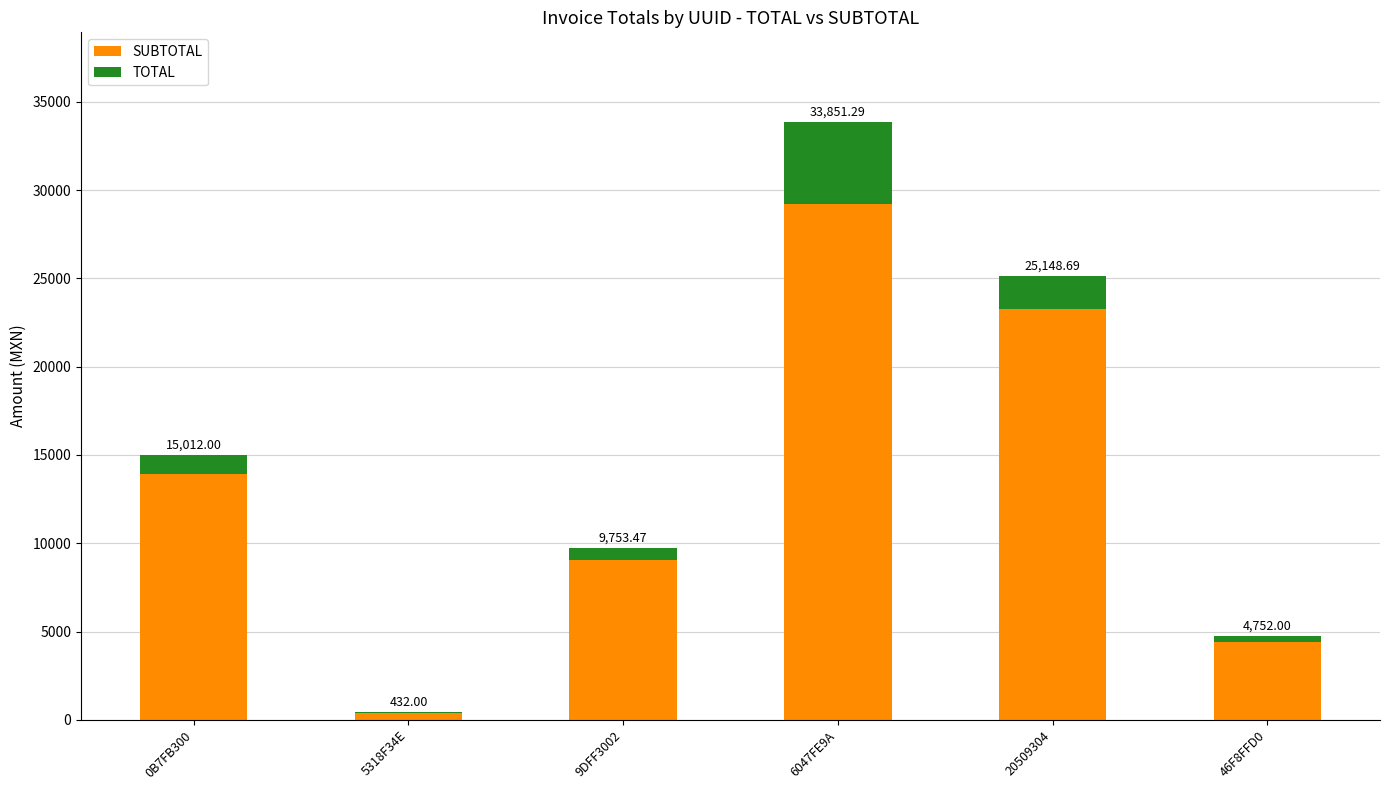

Is it true that TOTAL equals 32.0 at 5318F34E?

True